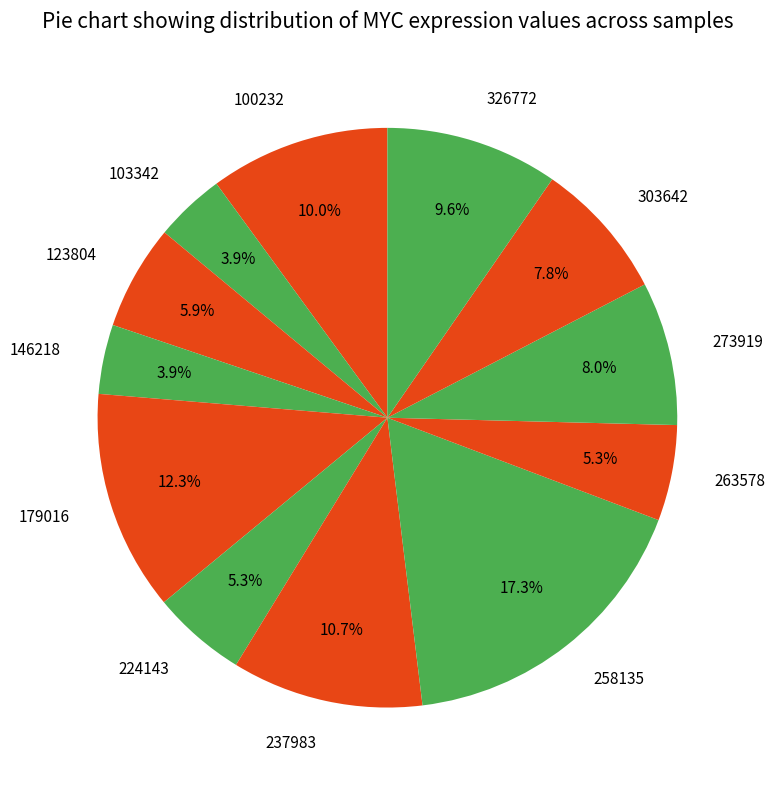

To the nearest percent, what is the average slice percentage?

8%